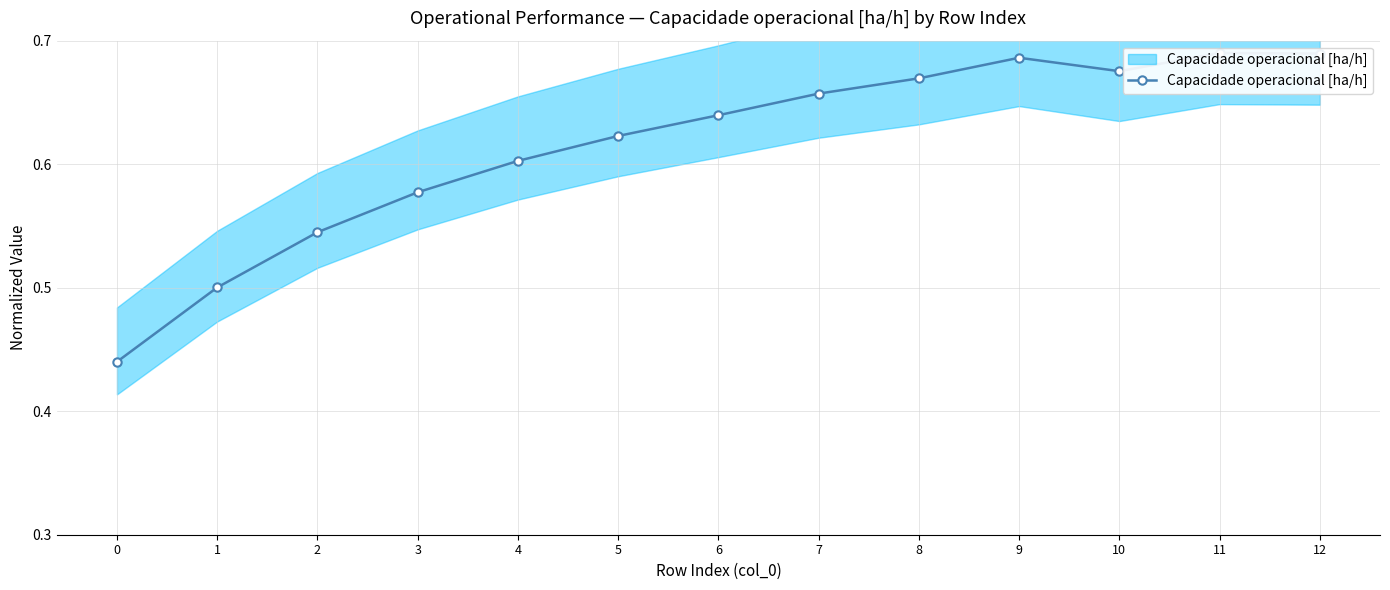

What is the value of the 4th point from the left?

0.6